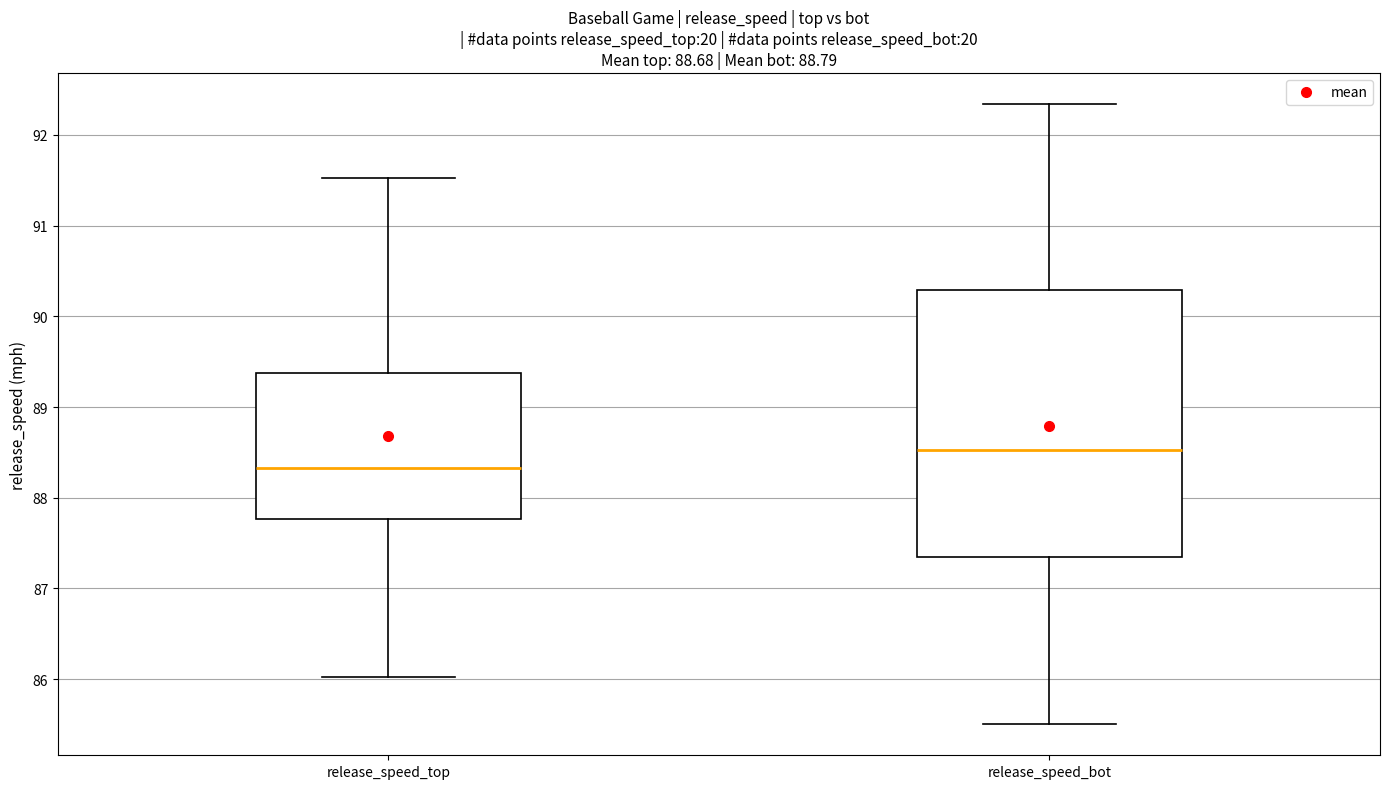

Comparing the boxes themselves (not the whiskers), which one is the tallest?

release_speed_bot